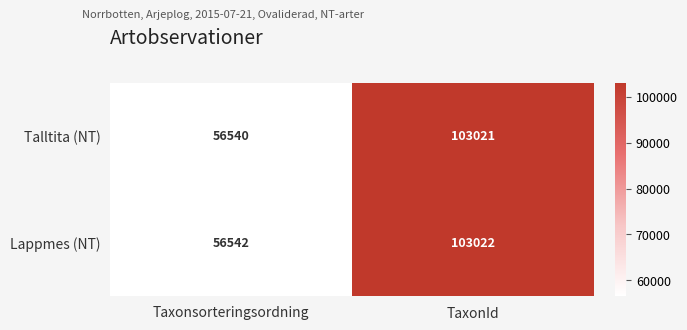

What is the difference between the highest and lowest values at TaxonId?

1